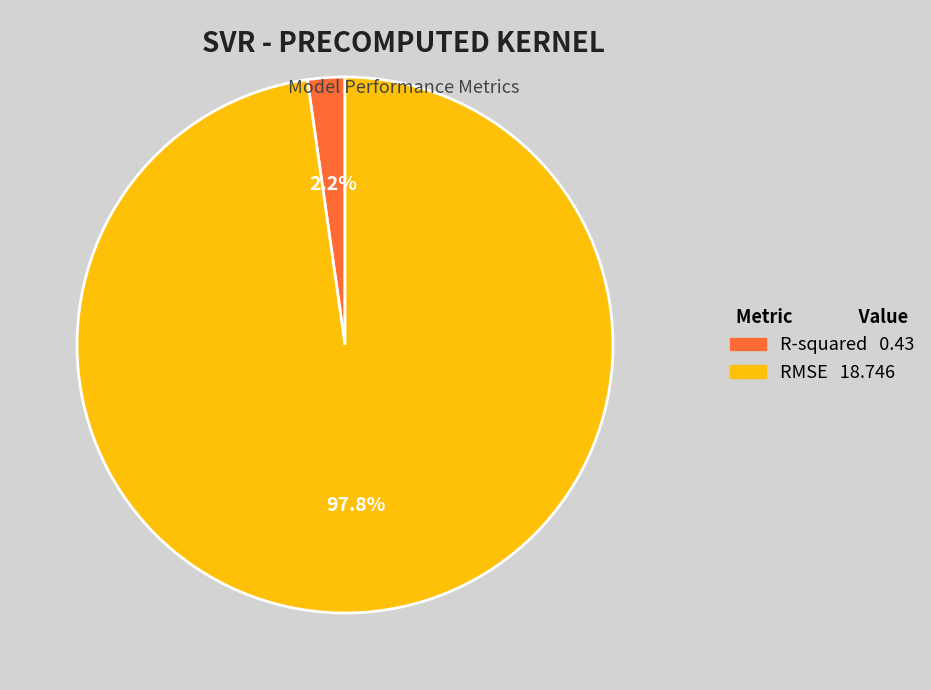

The R-squared slice represents 2% of the pie. True or false?

True